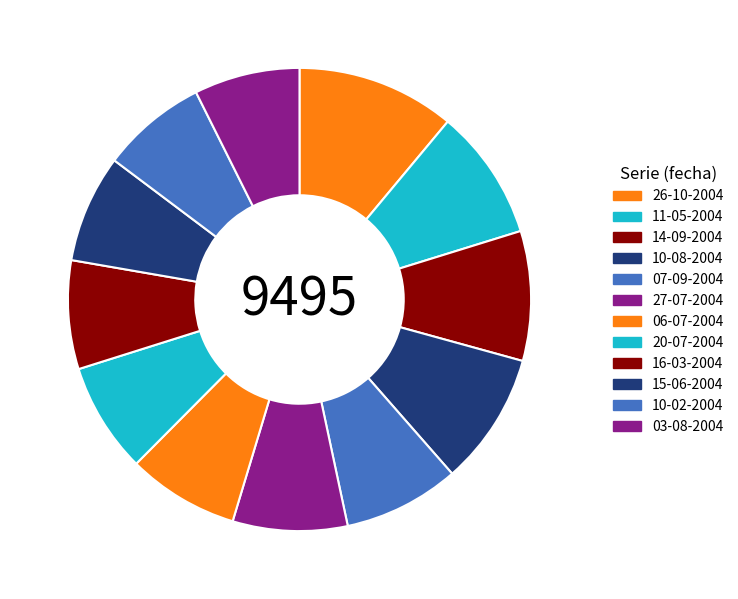

To the nearest percent, what is the difference between the 14-09-2004 and 27-07-2004 slice percentages?

1%